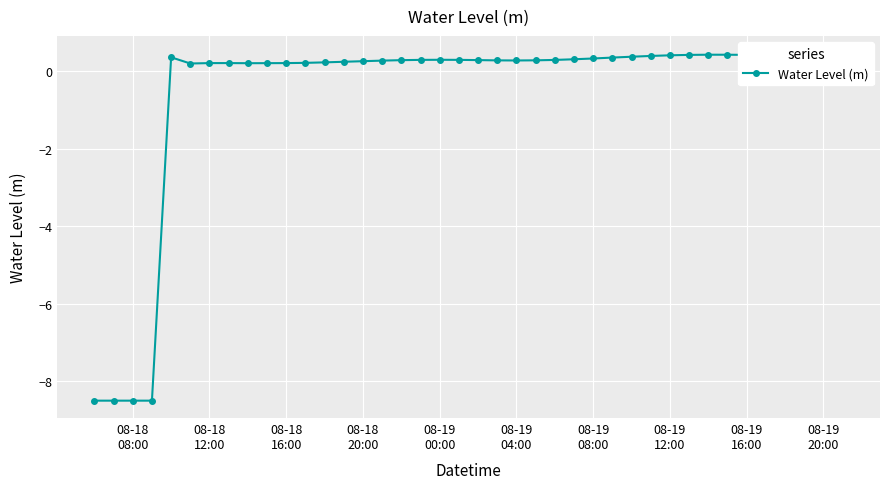

What is the sum of all values?

-22.3